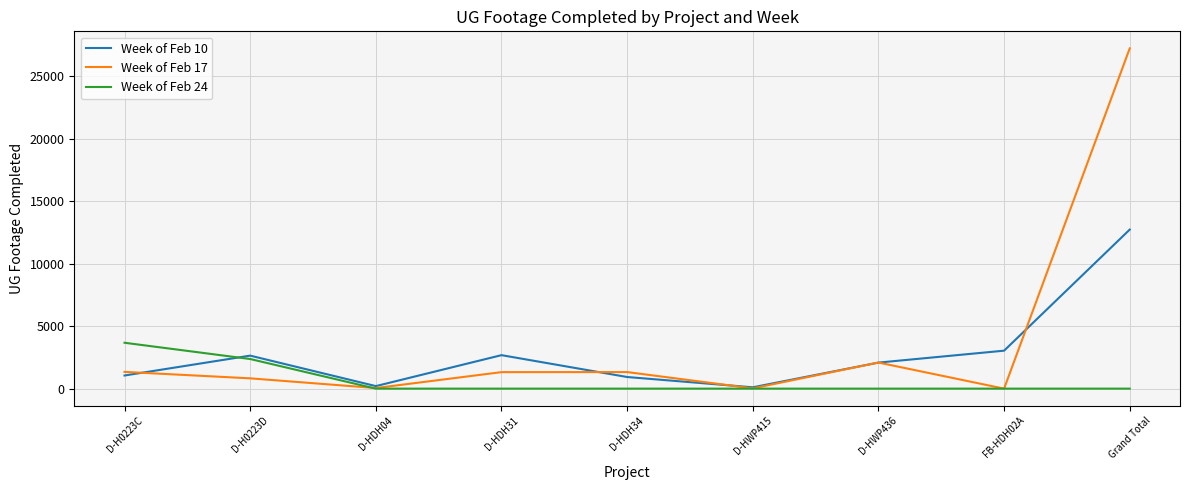

Is the value of Week of Feb 24 at D-HWP436 greater than the value of Week of Feb 10 at D-H0223C?

No